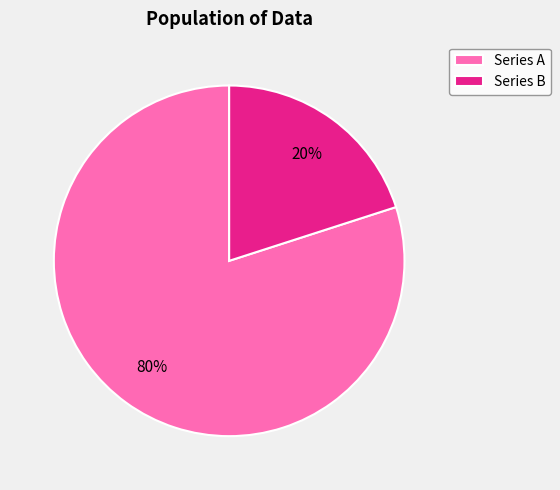

To the nearest percent, what is the difference between the largest and smallest slice percentages?

60%